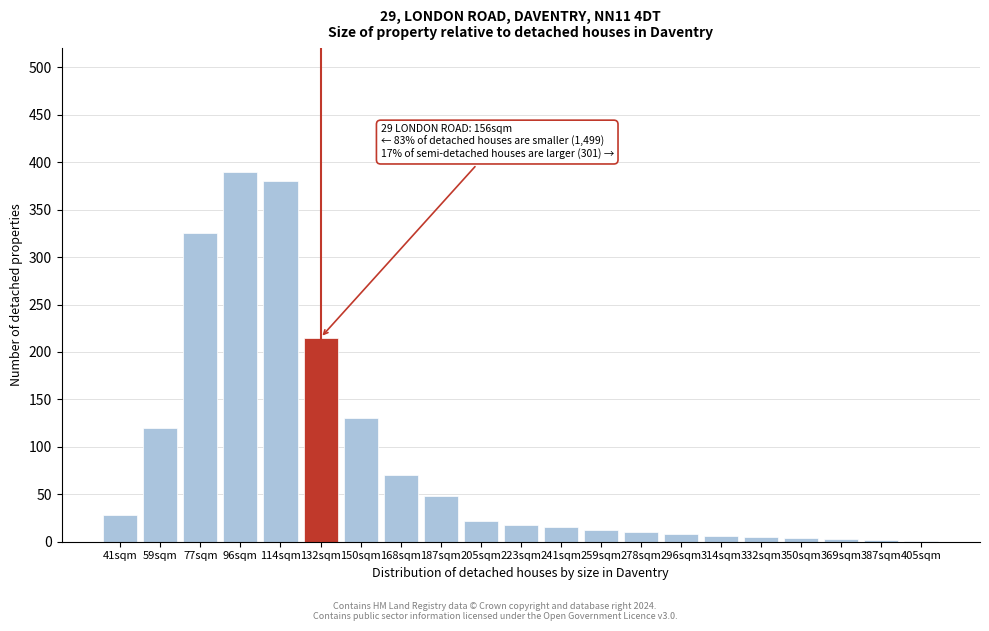

What is the sum of all values?

1812